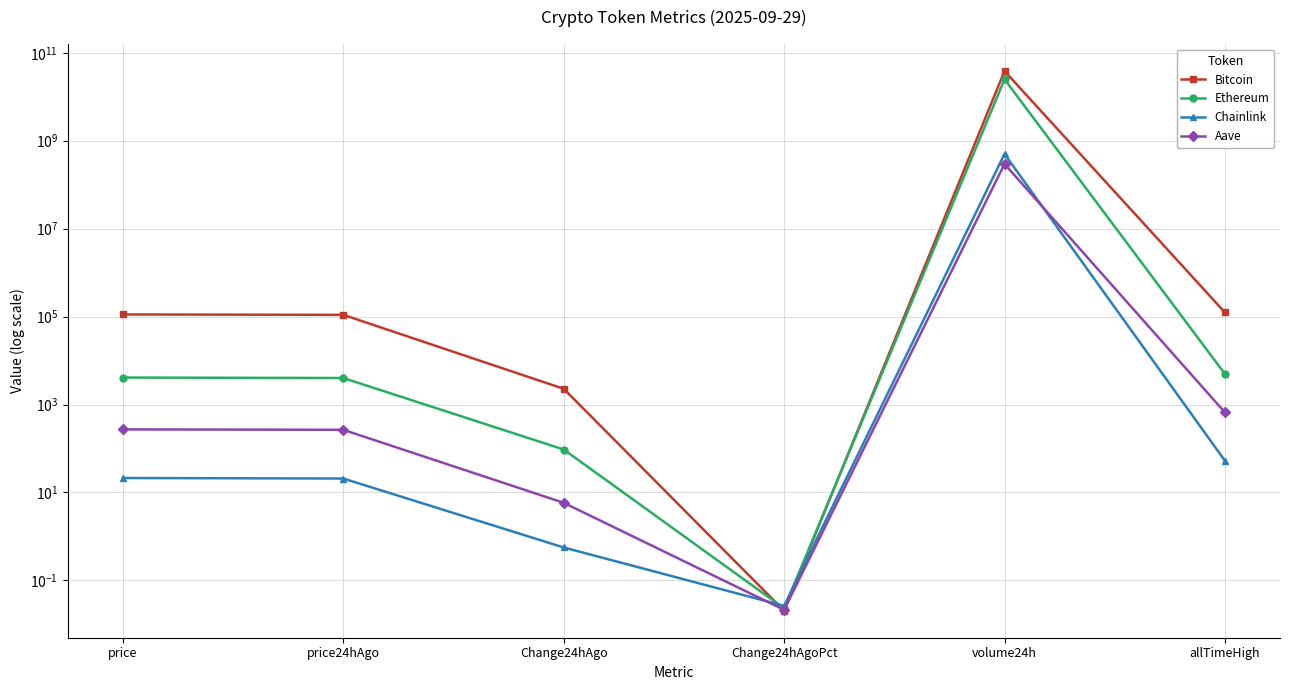

At which category does Ethereum reach its first local valley?

Change24hAgoPct